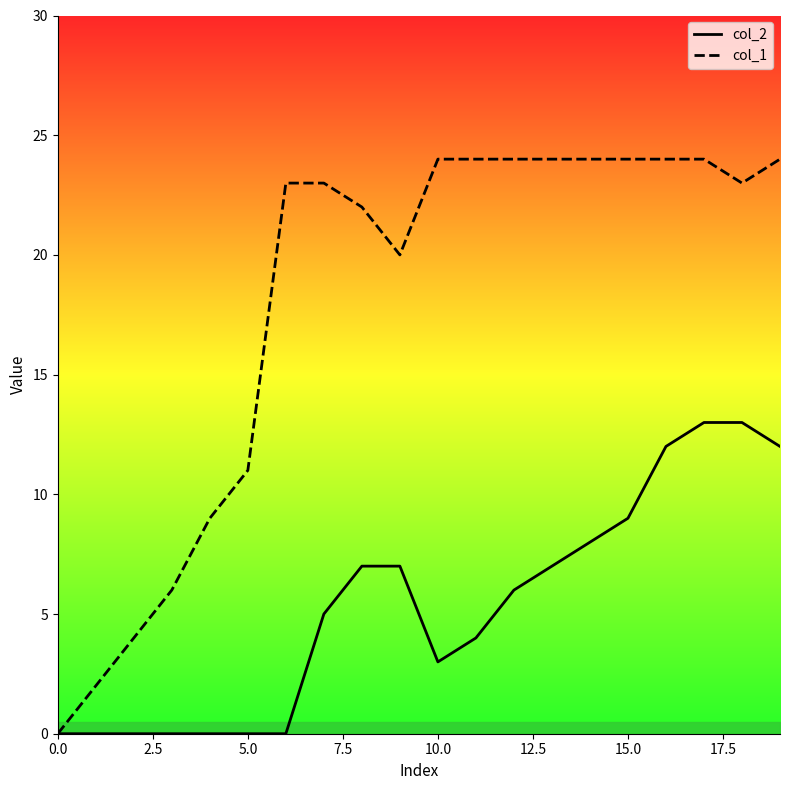

What is the value of the col_1 point at the 8th from the left?

23